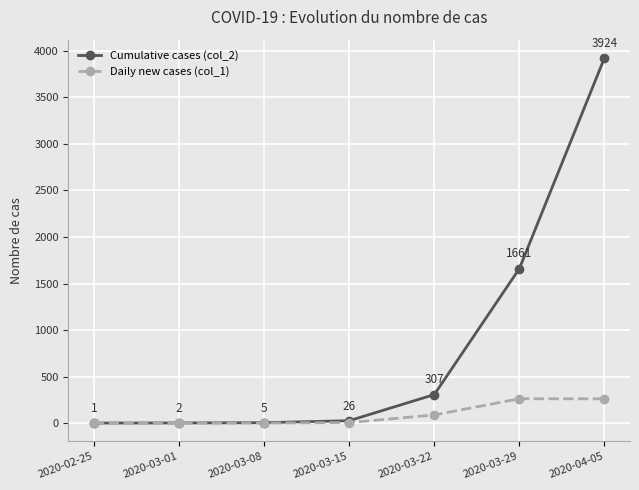

Between 2020-03-08 and 2020-03-15, which series saw the biggest shift?

Cumulative cases (col_2)